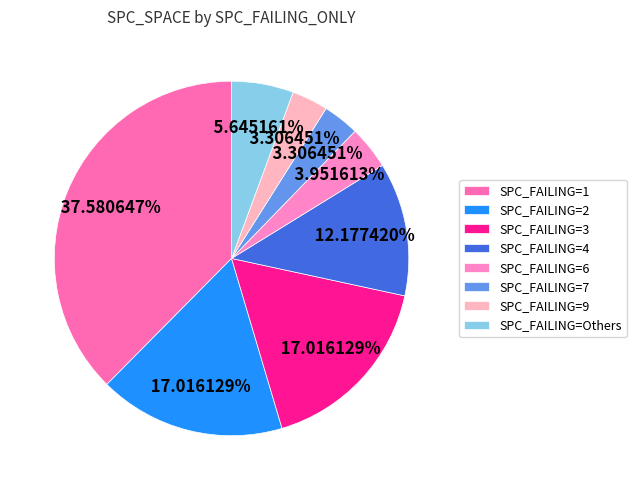

To the nearest percent, what is the difference between the largest and smallest slice percentages?

34%